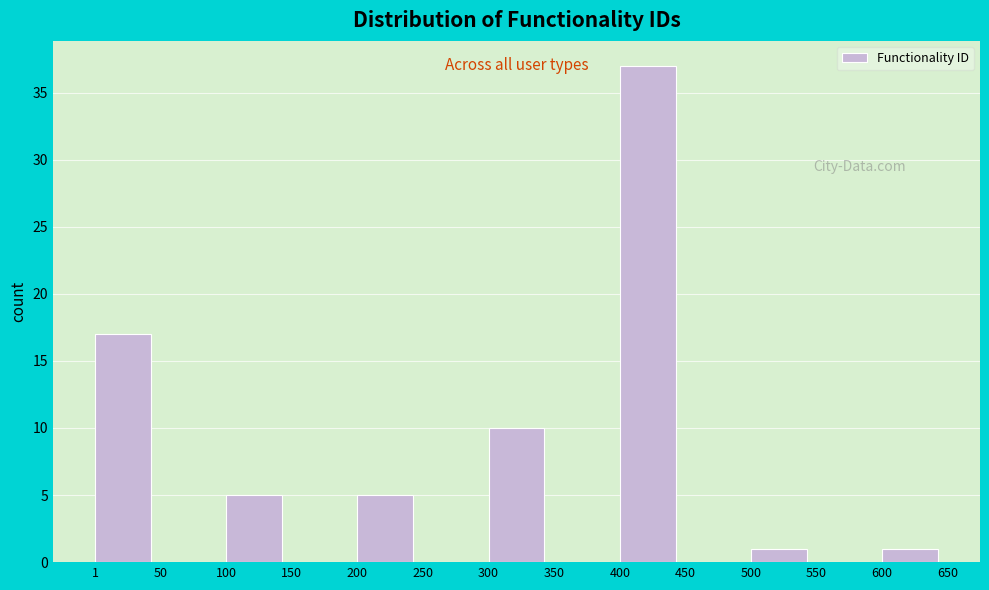

What is the height of the bar covering 100 to 150 on the x-axis? The values are not printed on the chart, so give them approximately, as read against the axis.

5